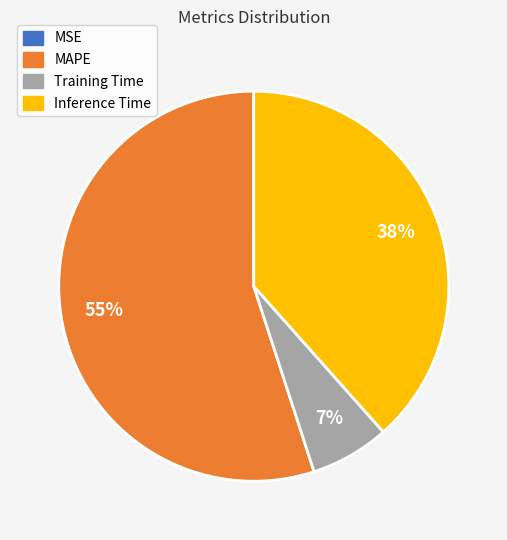

What is the largest slice in the pie chart?

MAPE